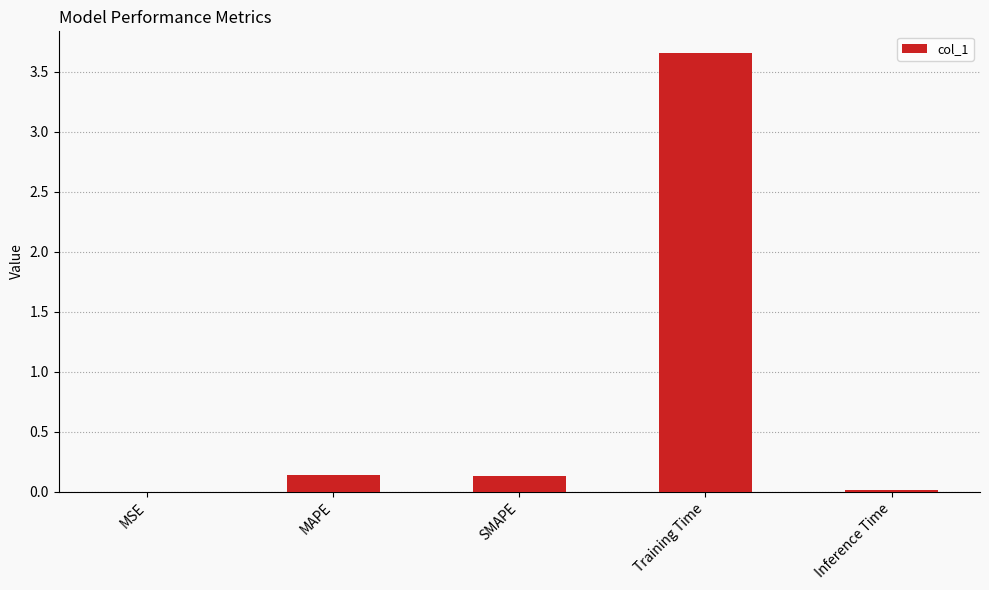

True or false: the data shows 0.0 at MSE.

True